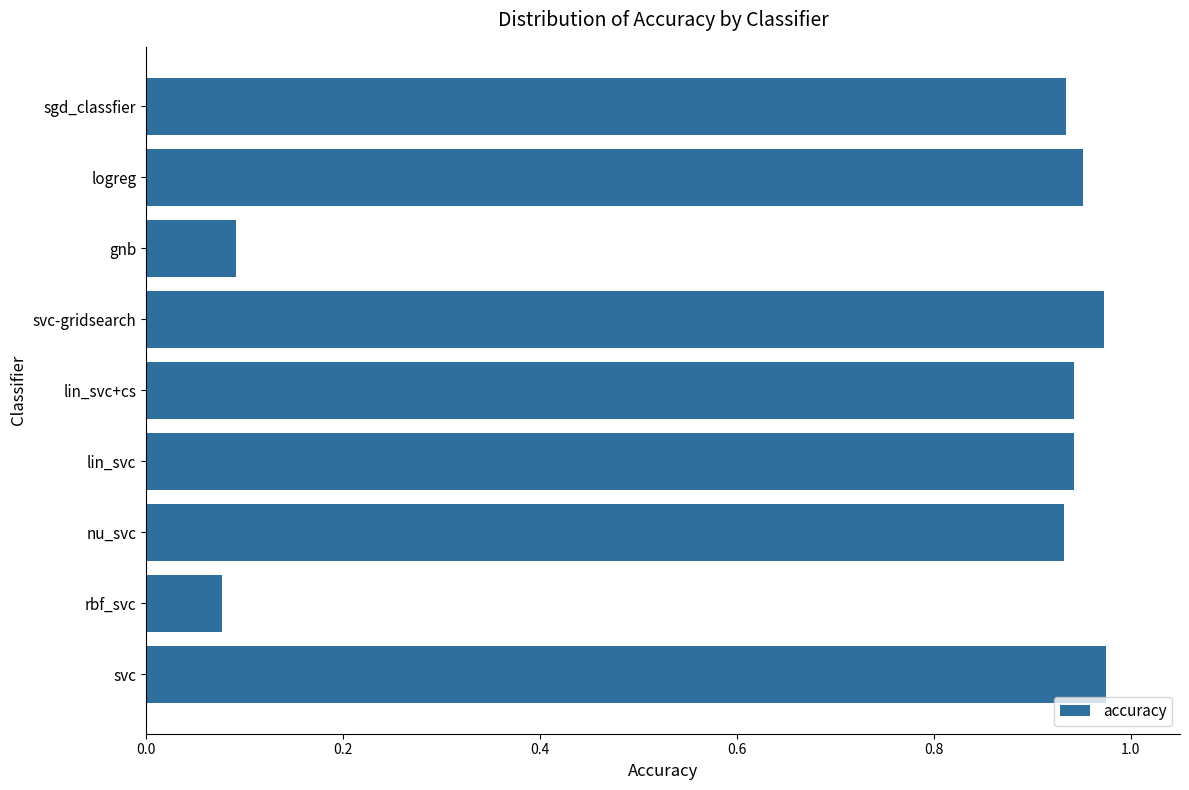

What is the sum of all values?

6.8